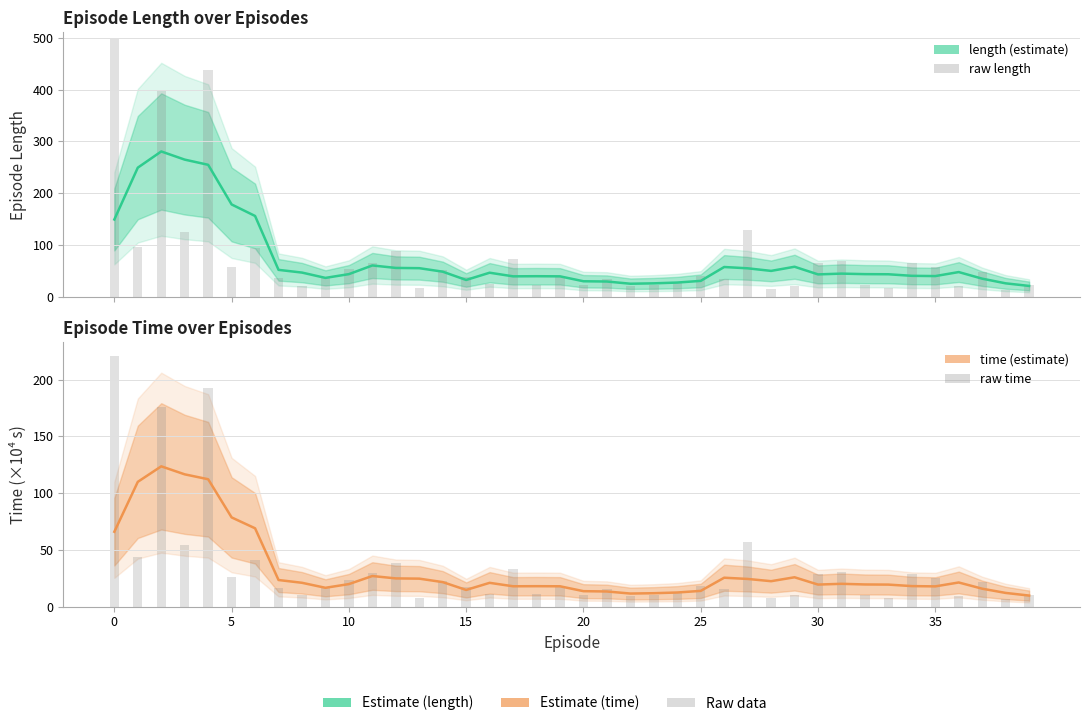

How many categories are shown in the chart?

40